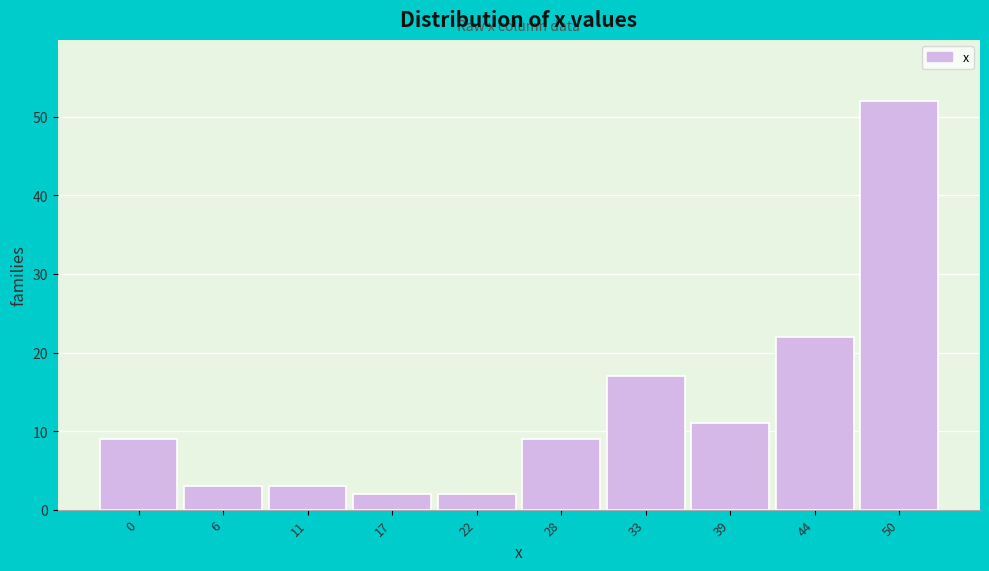

Reading left to right, list all the values displayed in this chart.

9	3	3	2	2	9	17	11	22	52